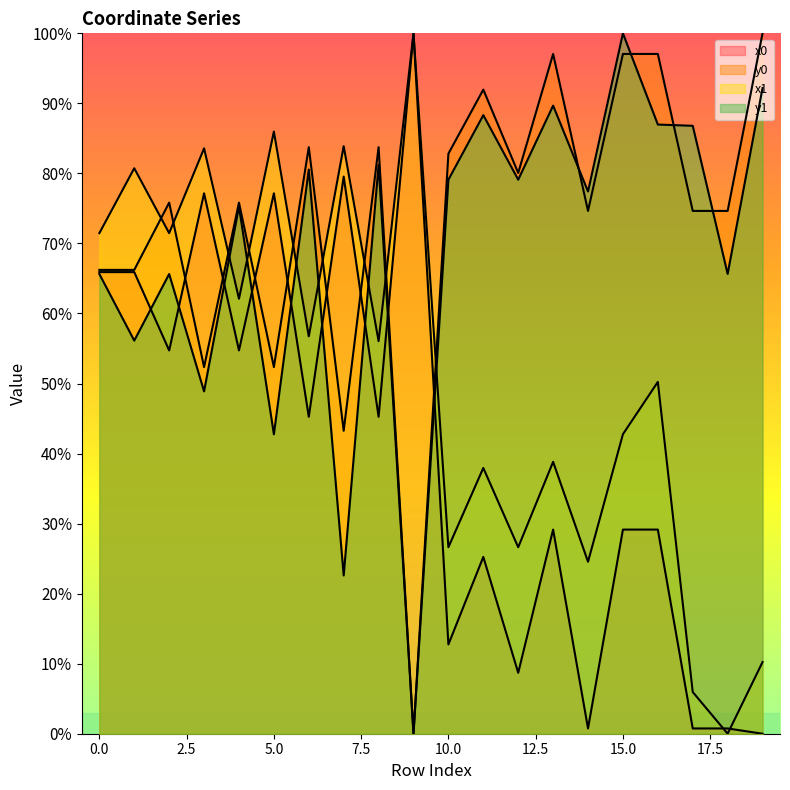

True or false: x0 has a value of 18.4 at 10.

False